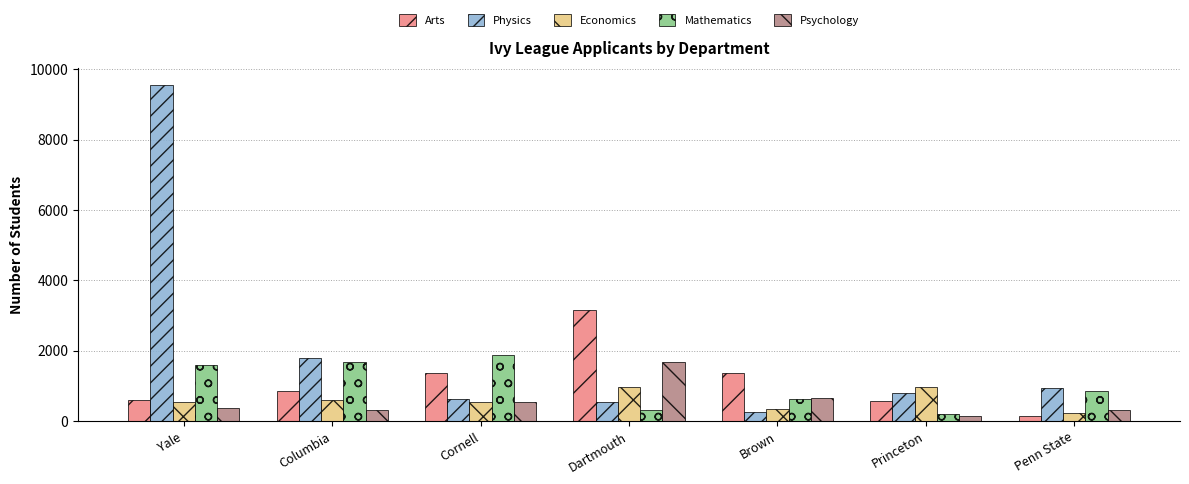

What is the label of the 1st bar from the left?

Yale